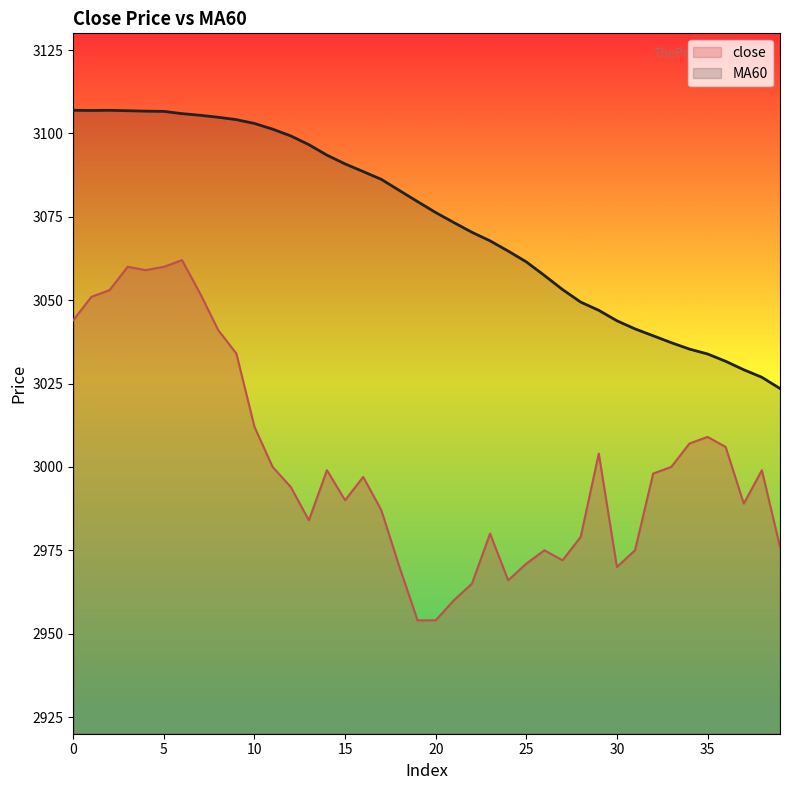

What are all the series names shown in the legend?

close, MA60